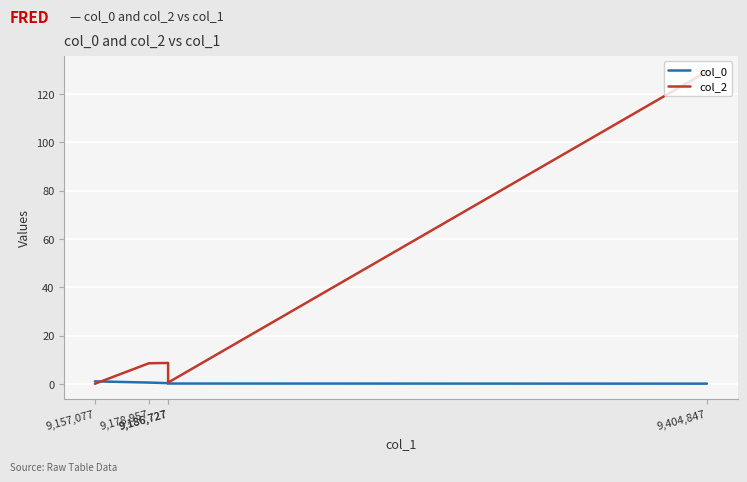

At which category is the sum across all series the highest?

9,404,847